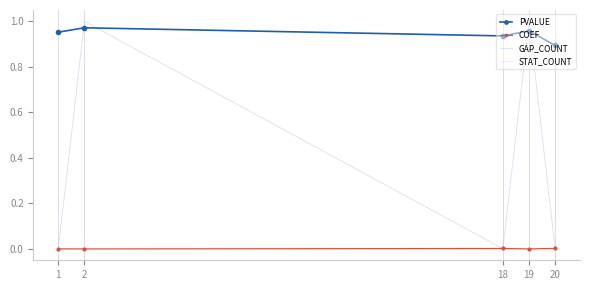

In GAP_COUNT, how many points are higher than both neighbors (excluding endpoints)?

2